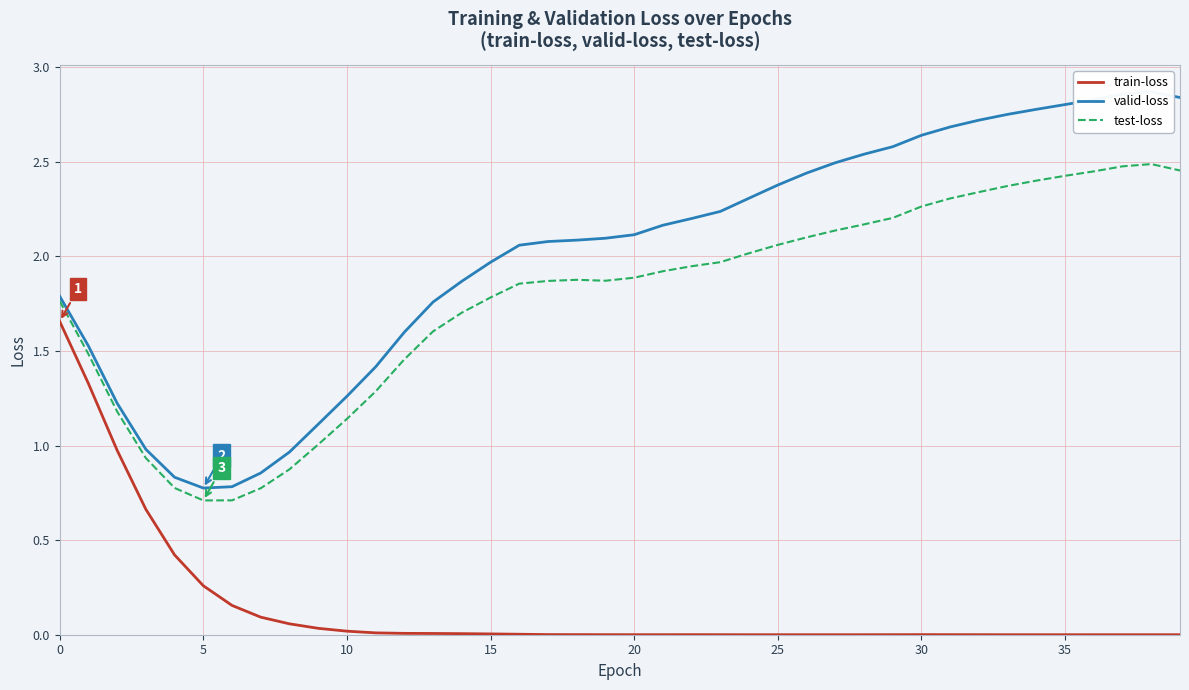

At which label does test-loss reach its peak?

38